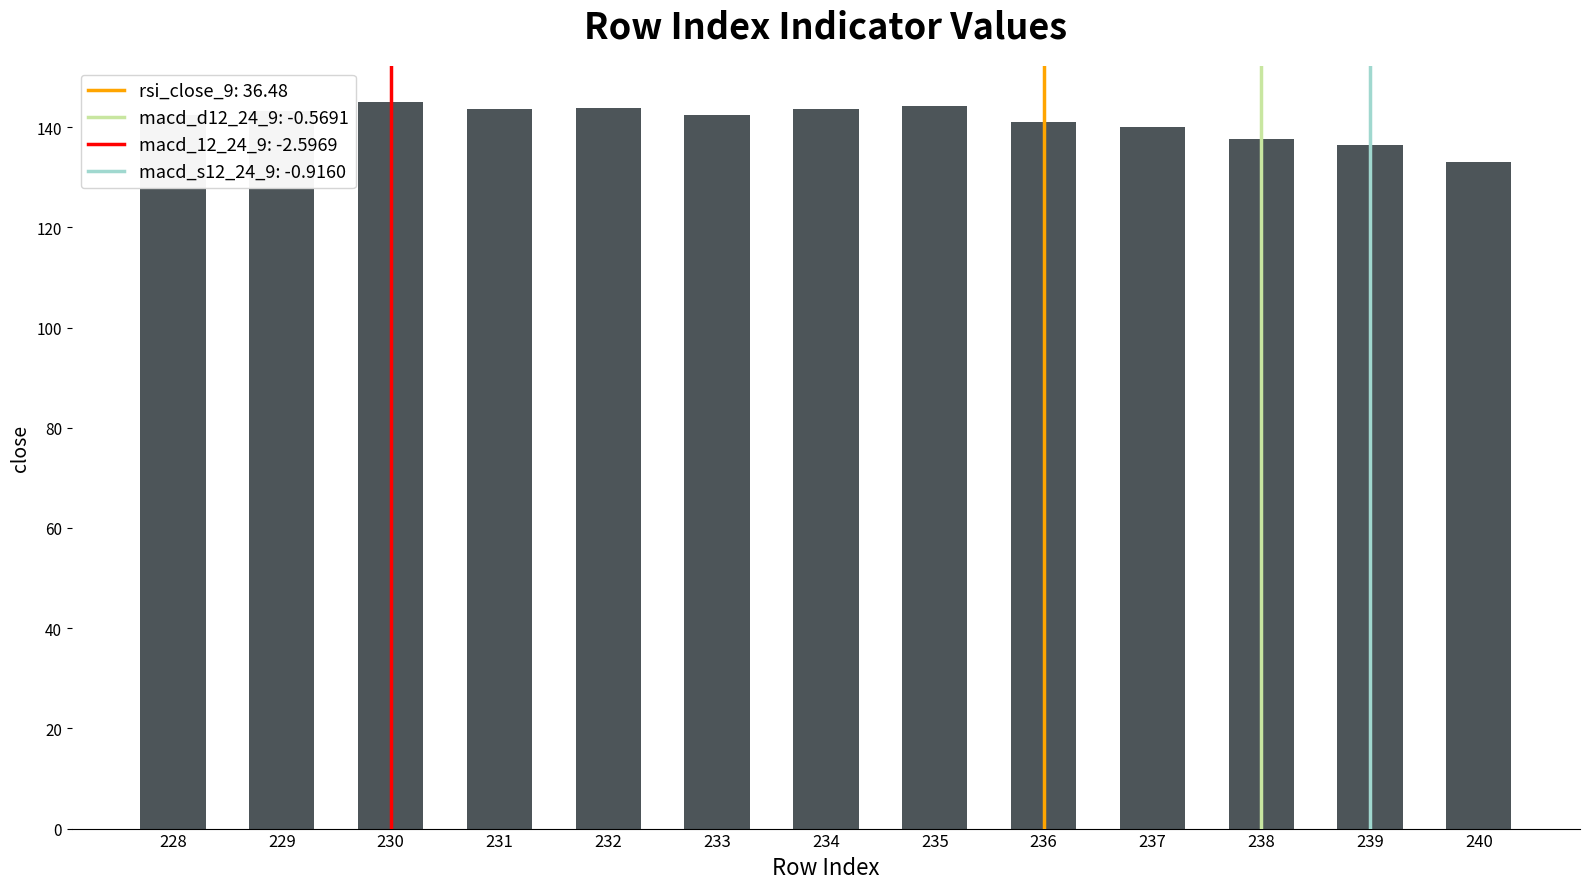

What is the difference between the second highest and second lowest values?

7.7